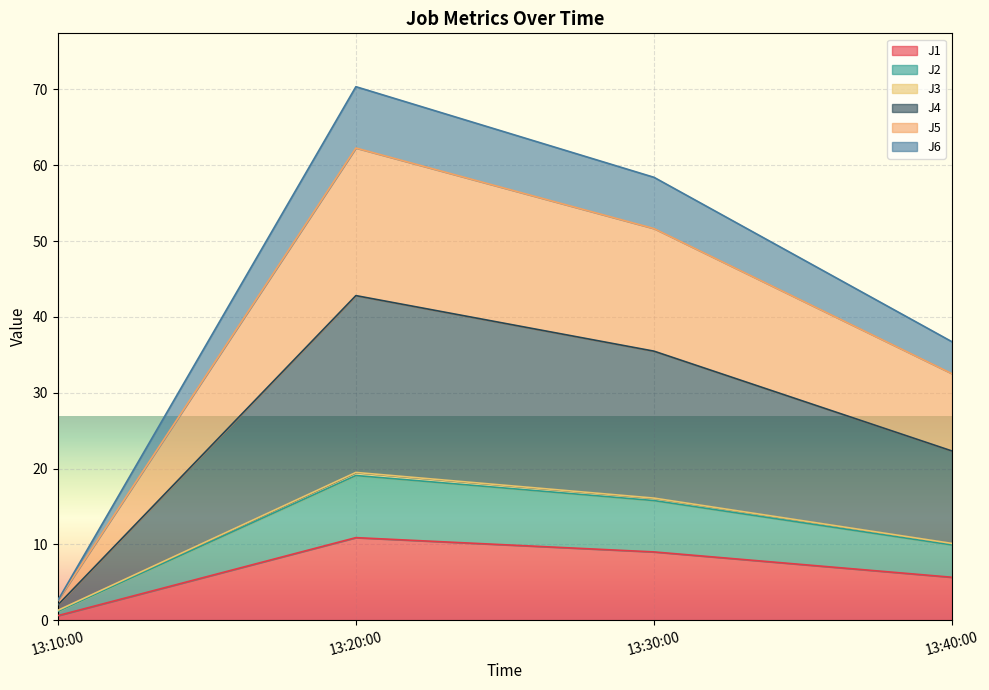

At which label does J1 reach its peak?

13:20:00